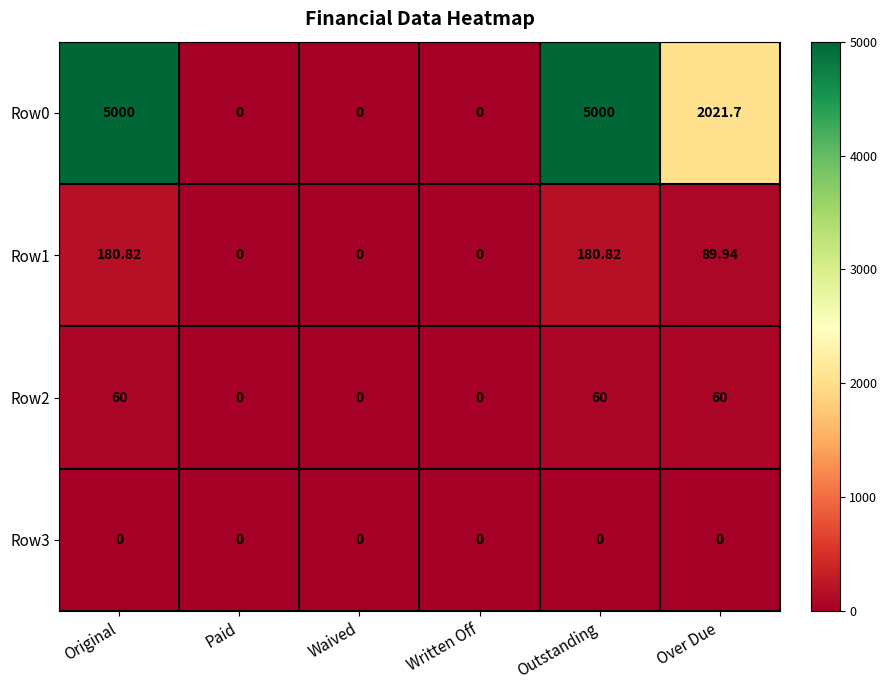

Is the value of Row3 at Paid greater than the value of Row1 at Original?

No